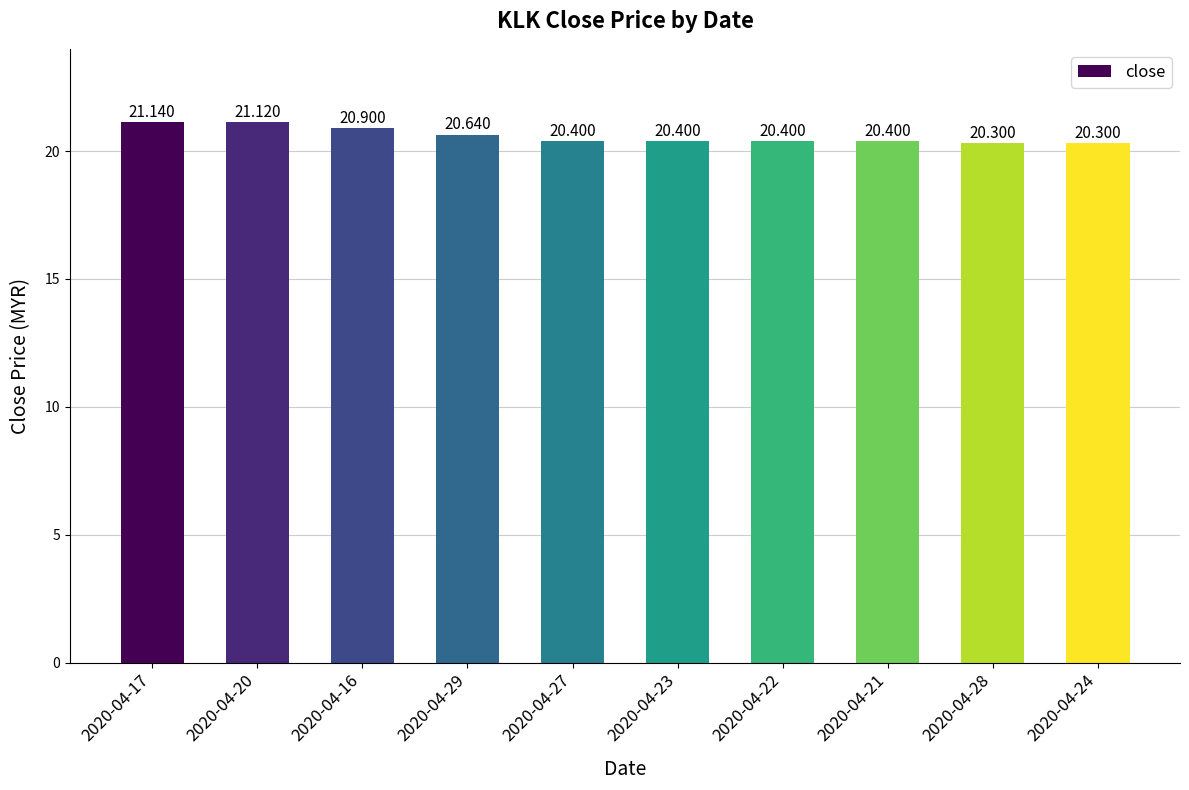

How many bars are there in total?

10